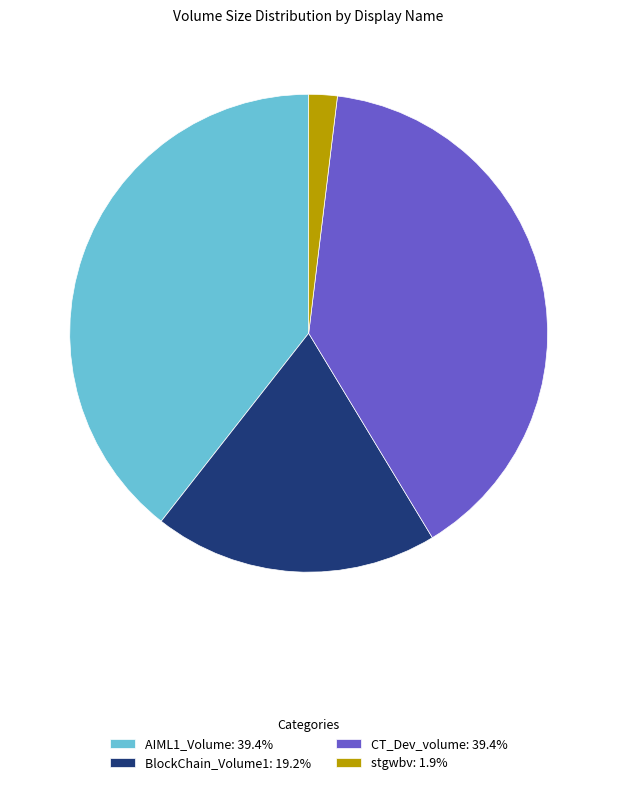

Combined, do stgwbv: 1.9% and CT_Dev_volume: 39.4% account for over 50%?

No